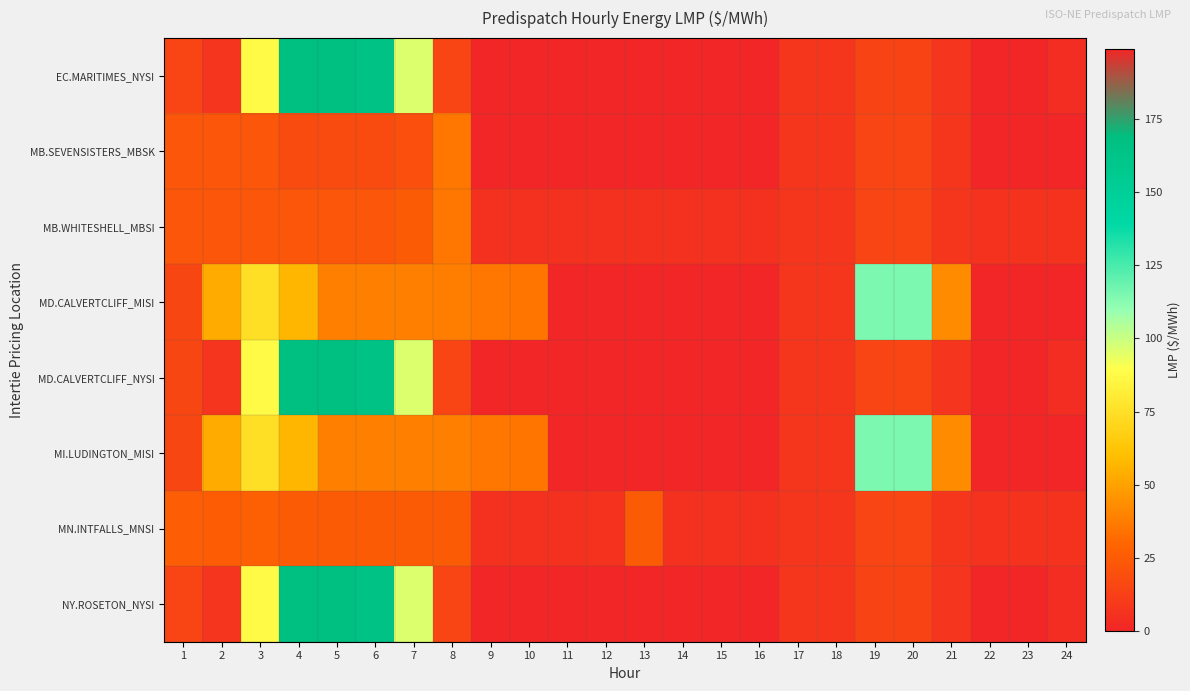

At which category is the sum across all series the highest?

4